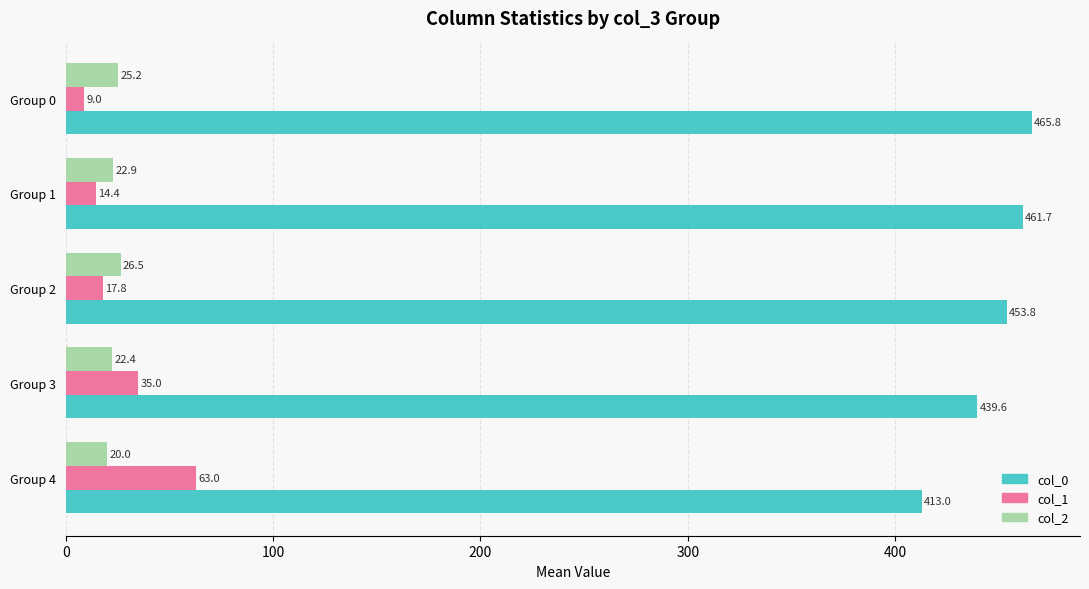

What is the average value of the col_1 series?

27.8